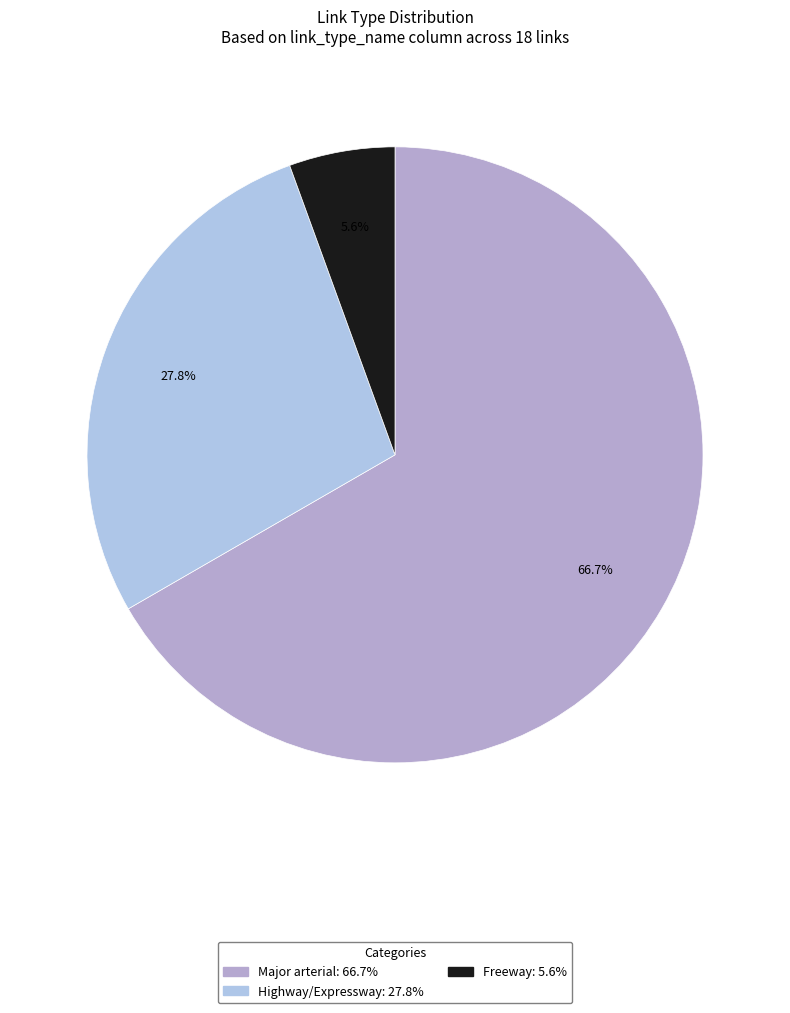

To the nearest percent, what percentage of the pie is Freeway?

6%